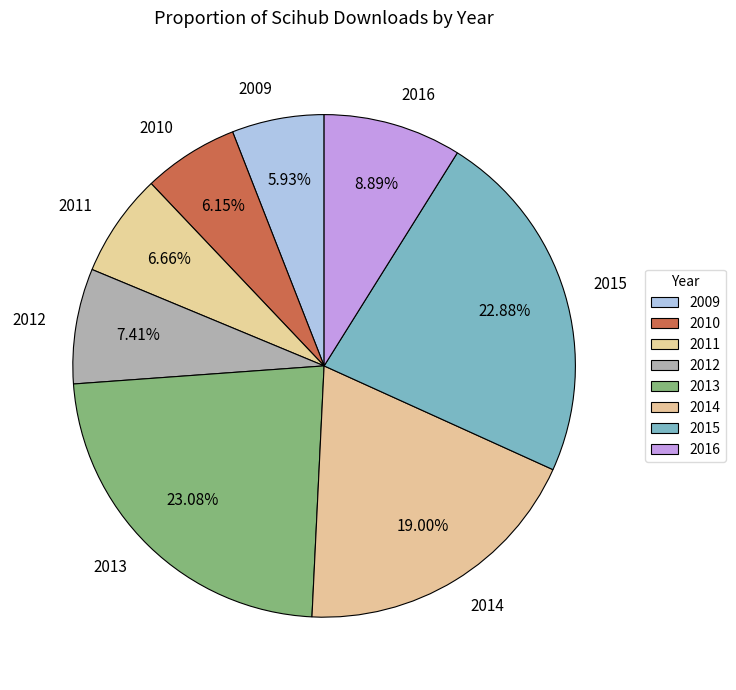

True or false: 2012 accounts for 7% of the total.

True